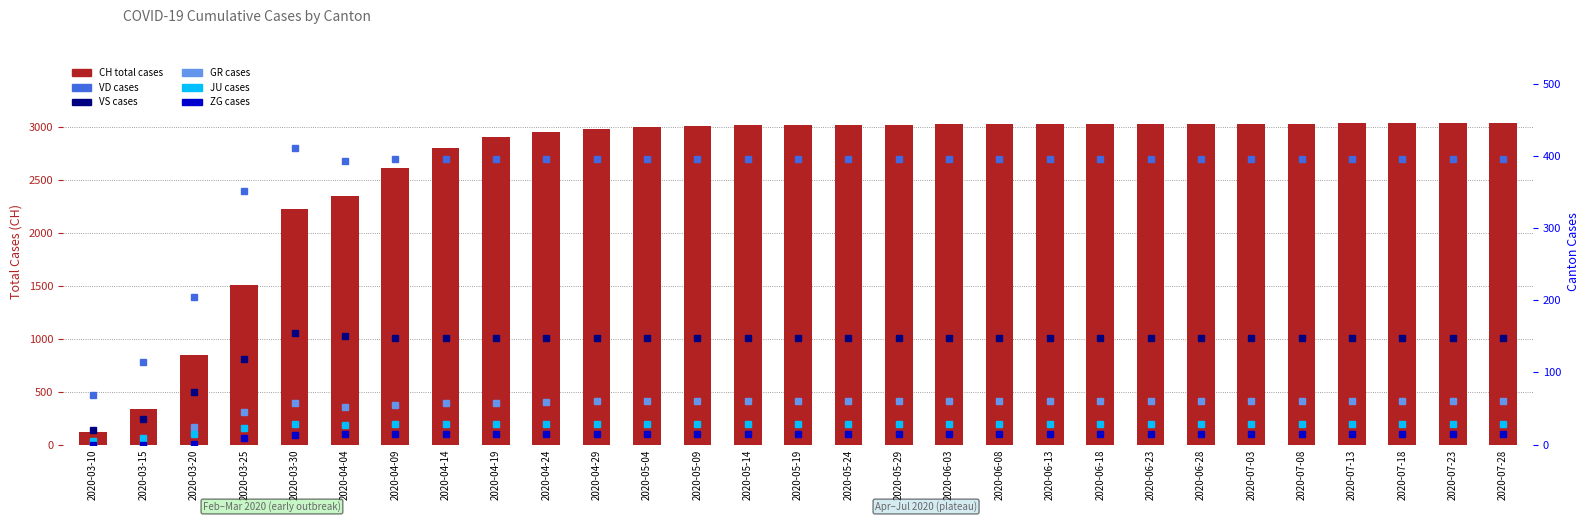

Which label corresponds to the largest value in the chart?

2020-07-28